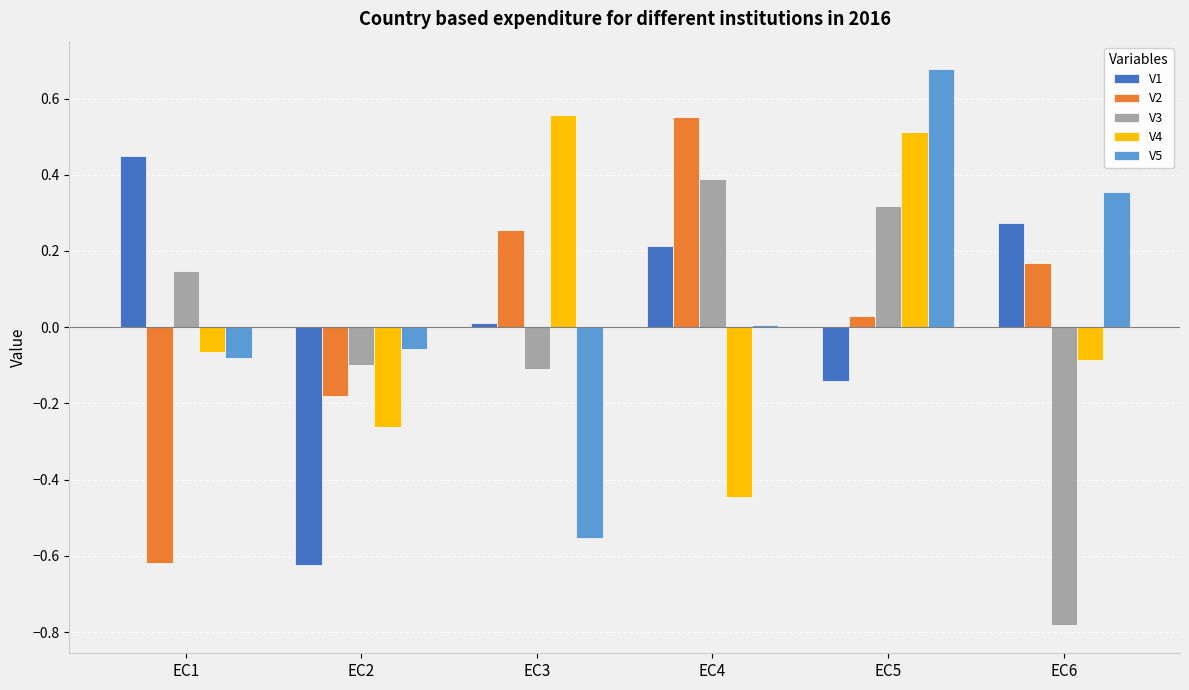

What is the difference between the maximum and minimum values in the V3 series?

1.2